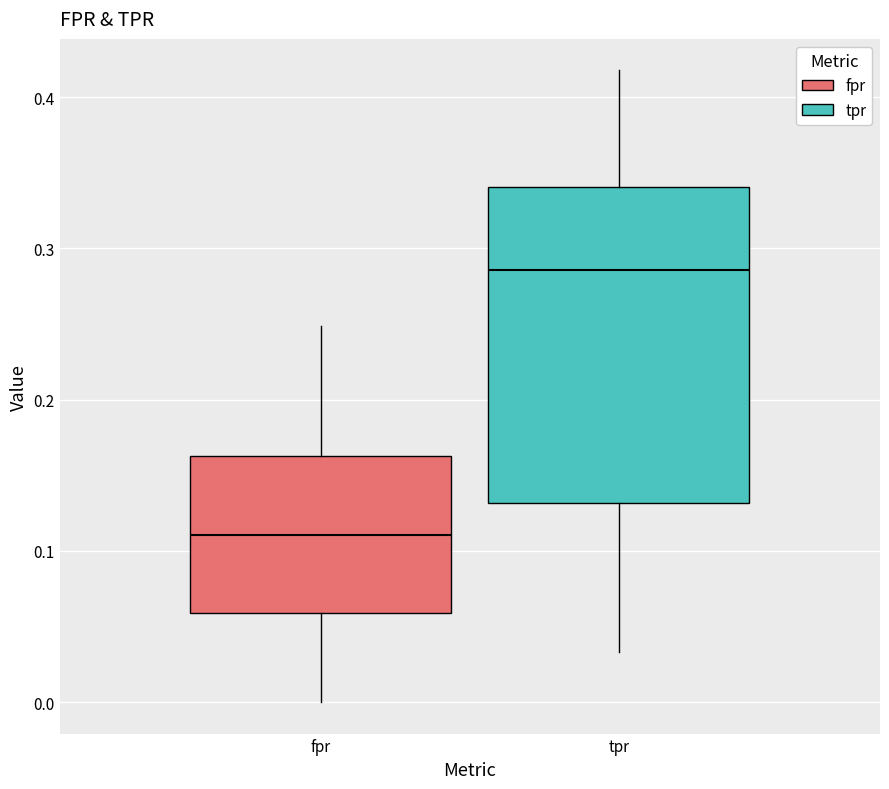

Where does the lower whisker of the box for fpr end on the y-axis? The values are not printed on the chart, so give them approximately, as read against the axis.

0.00